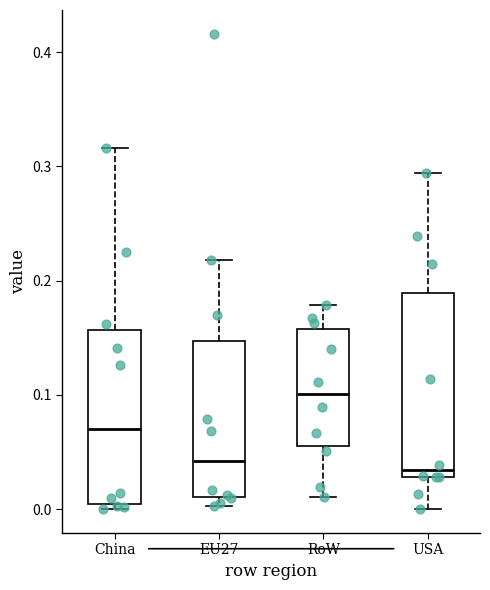

Reading left to right, read every box against the y-axis: the position of its median line, the range the box covers, and the ends of its whiskers. The values are not printed on the chart, so give them approximately, as read against the axis.

China: median 0.07, box 0.00 to 0.16, whiskers 0.00 (just below the box's lower edge) to 0.32
EU27: median 0.04, box 0.01 to 0.15, whiskers 0.00 to 0.22
RoW: median 0.10, box 0.06 to 0.16, whiskers 0.01 to 0.18
USA: median 0.03 (just above the box's lower edge), box 0.03 to 0.19, whiskers 0.00 to 0.29